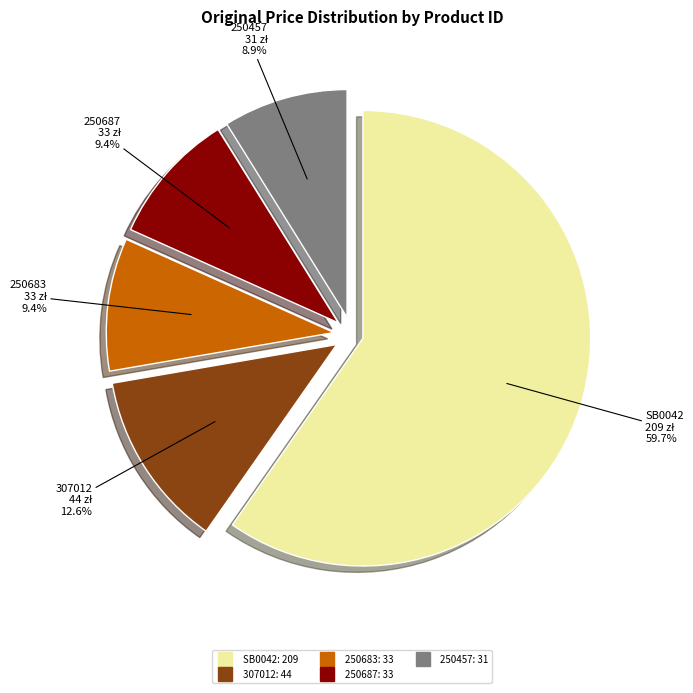

Count the number of slices in the pie.

5